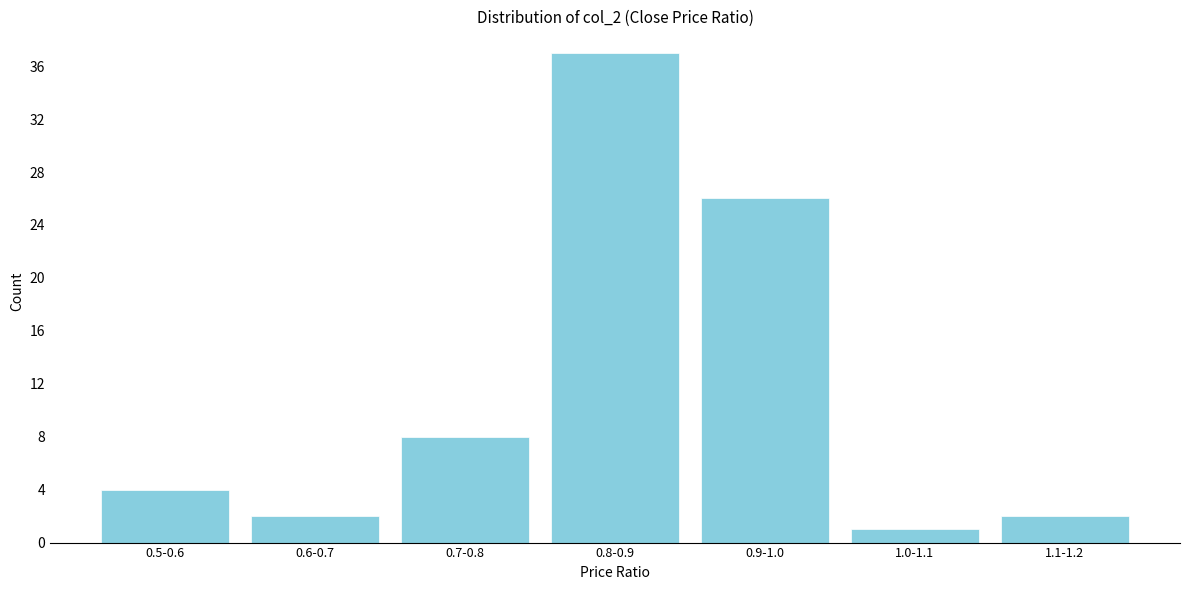

Reading right to left, what are all the values shown in this chart?

2	1	26	37	8	2	4